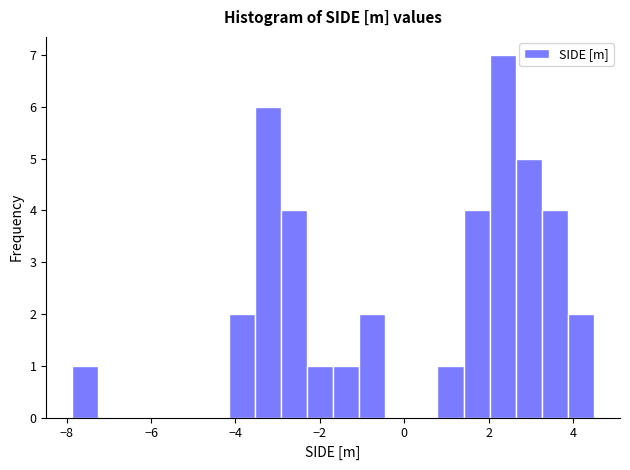

Around what value on the x-axis is the tallest bar? Give the approximate position of its centre, as read against the axis.

2.4